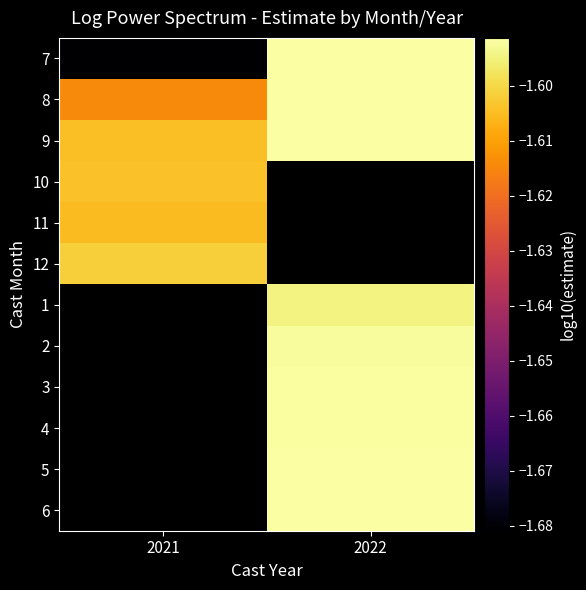

The value of row_1 at 2022 is -1.6. True or false?

True